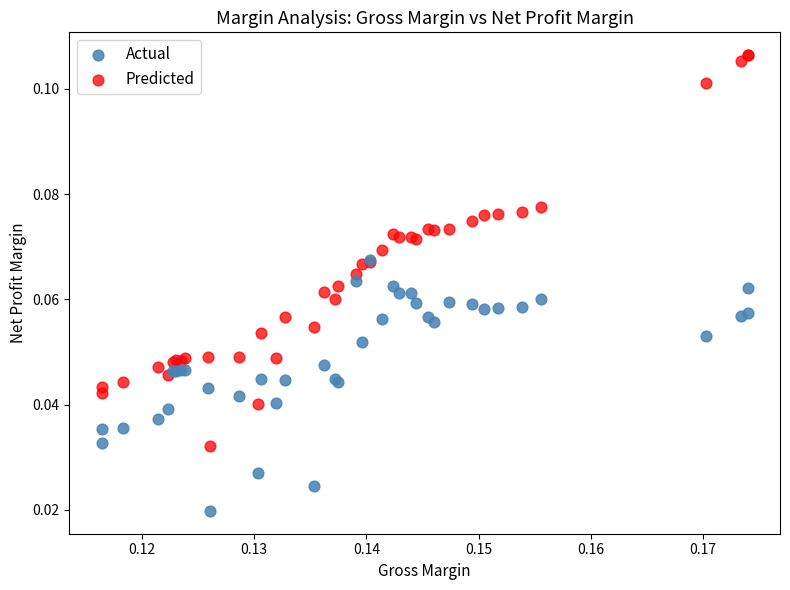

Which series reaches the minimum Y coordinate?

Actual